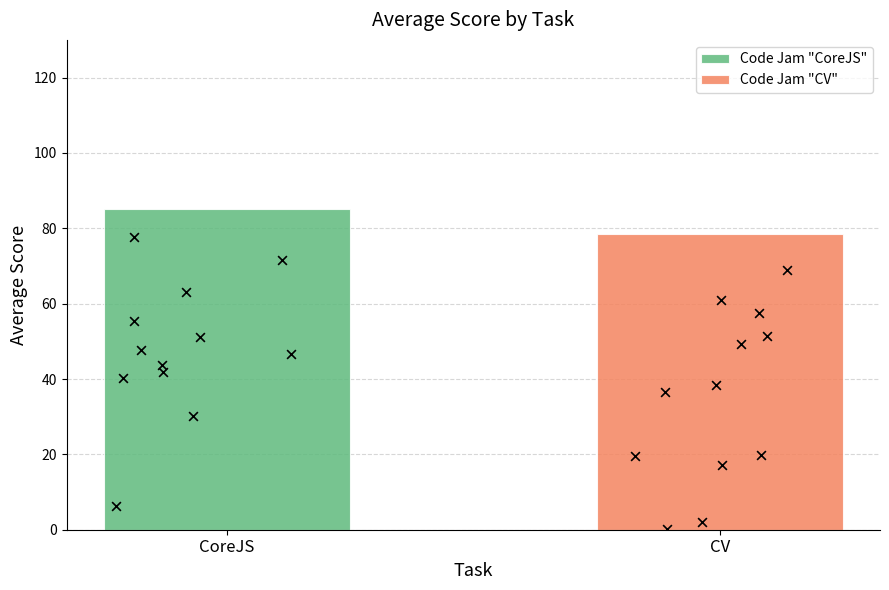

Which series has the largest total across all categories?

Code Jam "CoreJS"